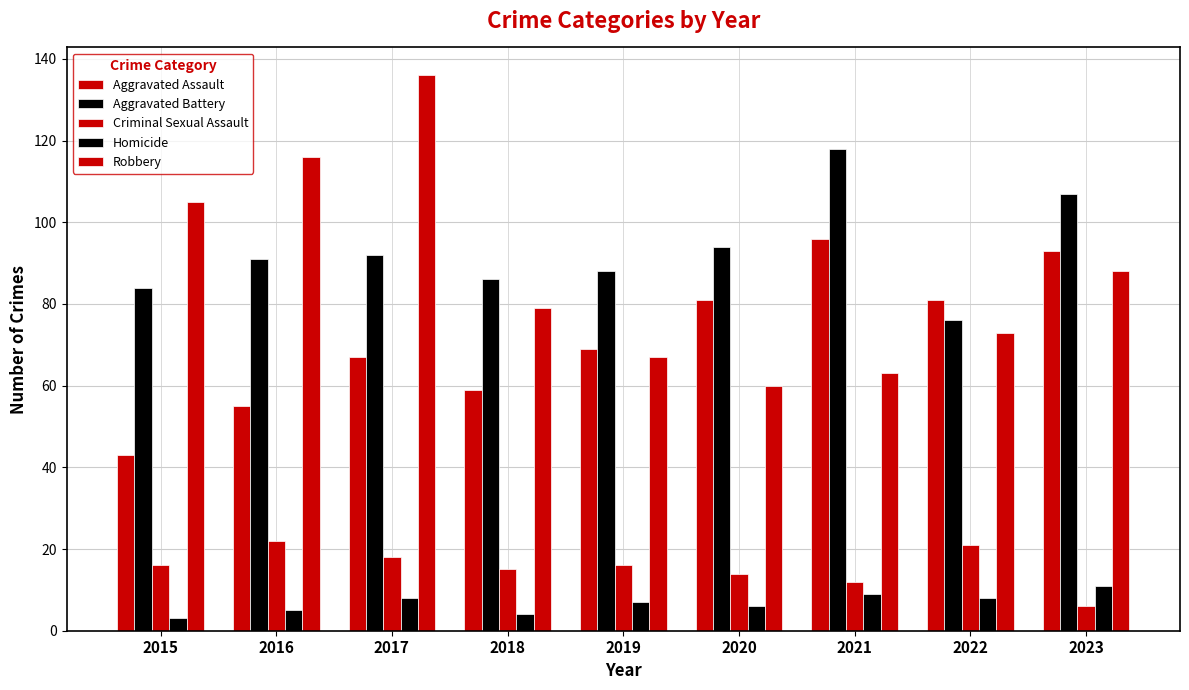

List the labels in order of Aggravated Assault value, largest first.

2021, 2023, 2020, 2022, 2019, 2017, 2018, 2016, 2015